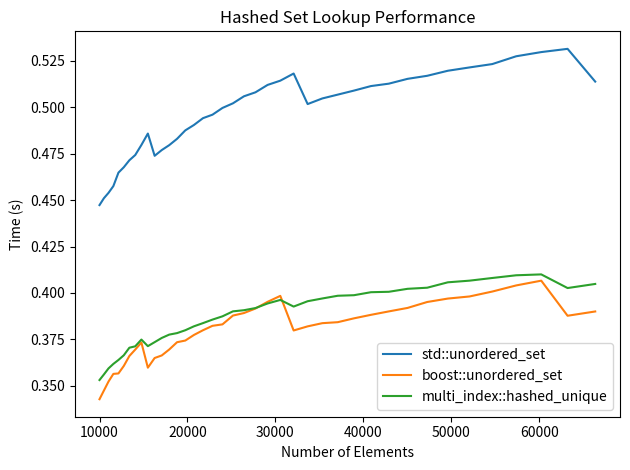

Which series has the widest spread of values?

std::unordered_set